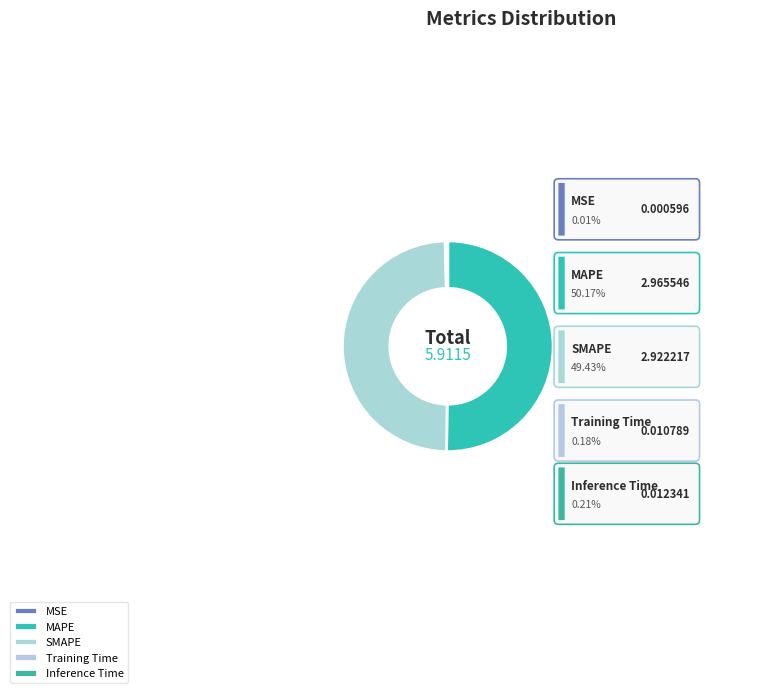

What is the largest slice in the pie chart?

MAPE